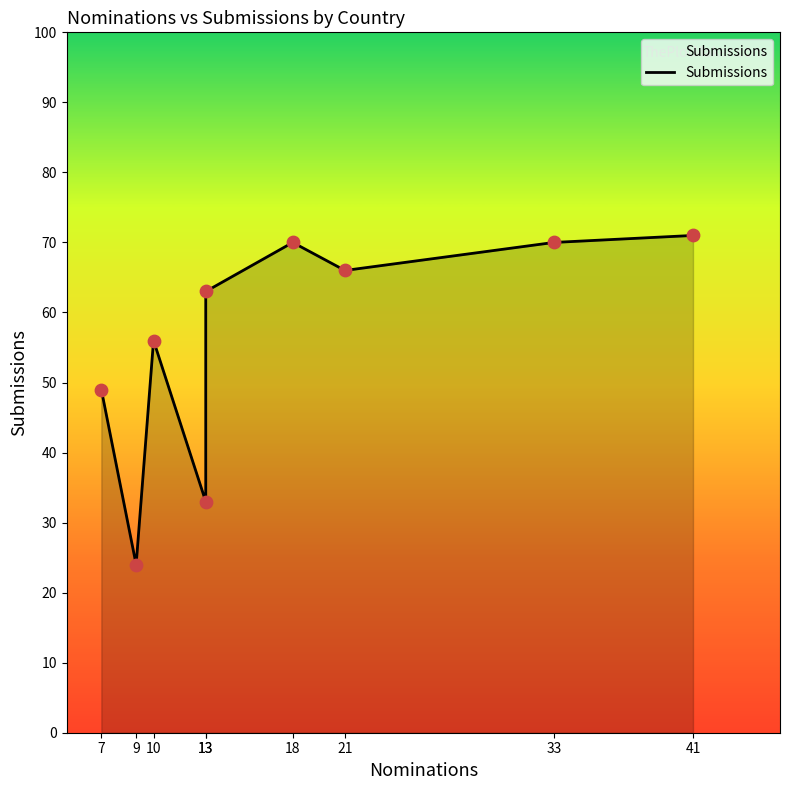

What is the ratio of the value at 33 to the value at 10?

1.2